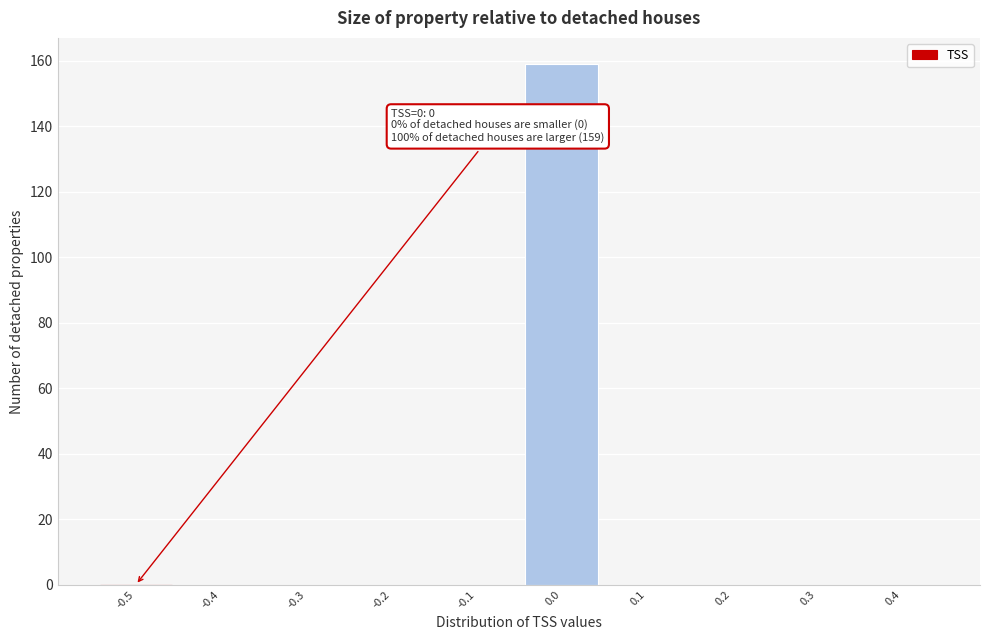

Reading right to left, transcribe all the data shown in this chart.

0.4=0	0.3=0	0.2=0	0.1=0	0.0=159	-0.1=0	-0.2=0	-0.3=0	-0.4=0	-0.5=0